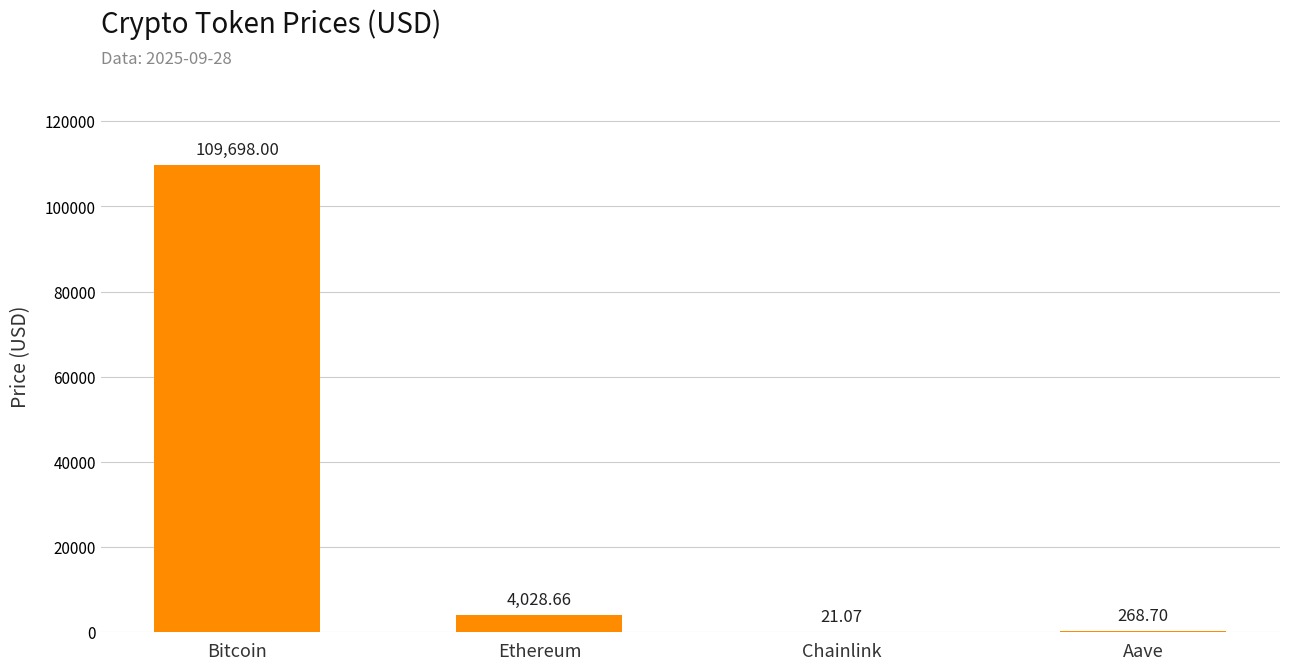

What is the sum of all values?

114016.4